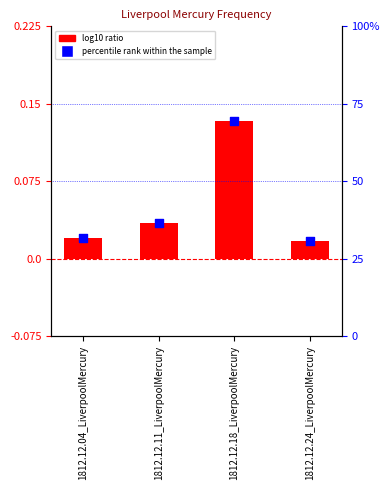

What is the total value across all series at 1812.12.18_LiverpoolMercury?

0.3